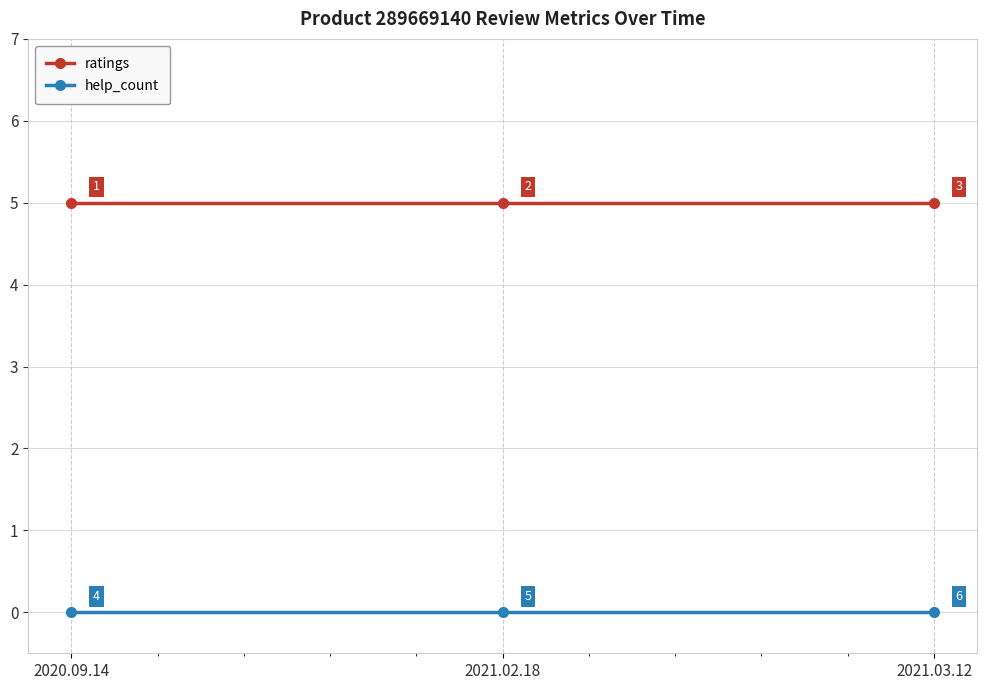

What is the greatest value displayed?

5